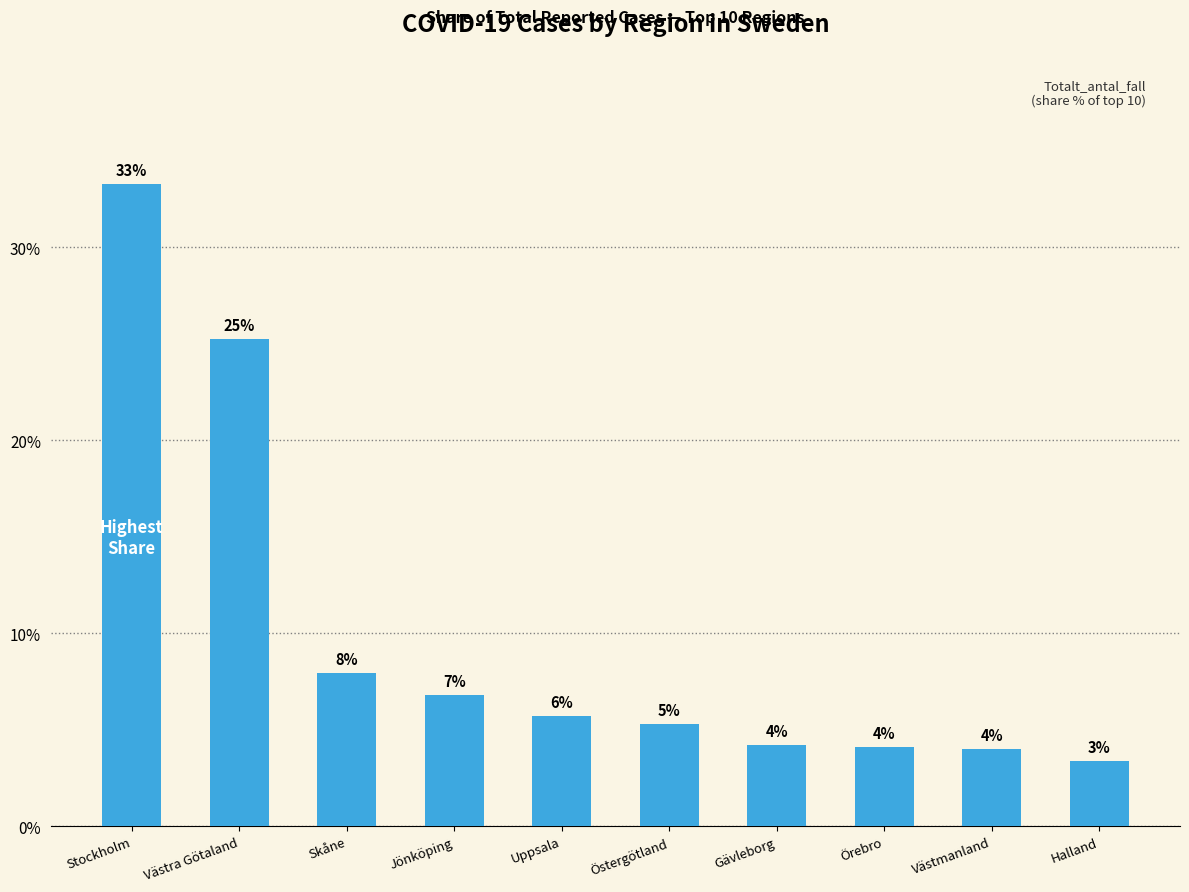

Which has a higher value, Skåne or Halland?

Skåne